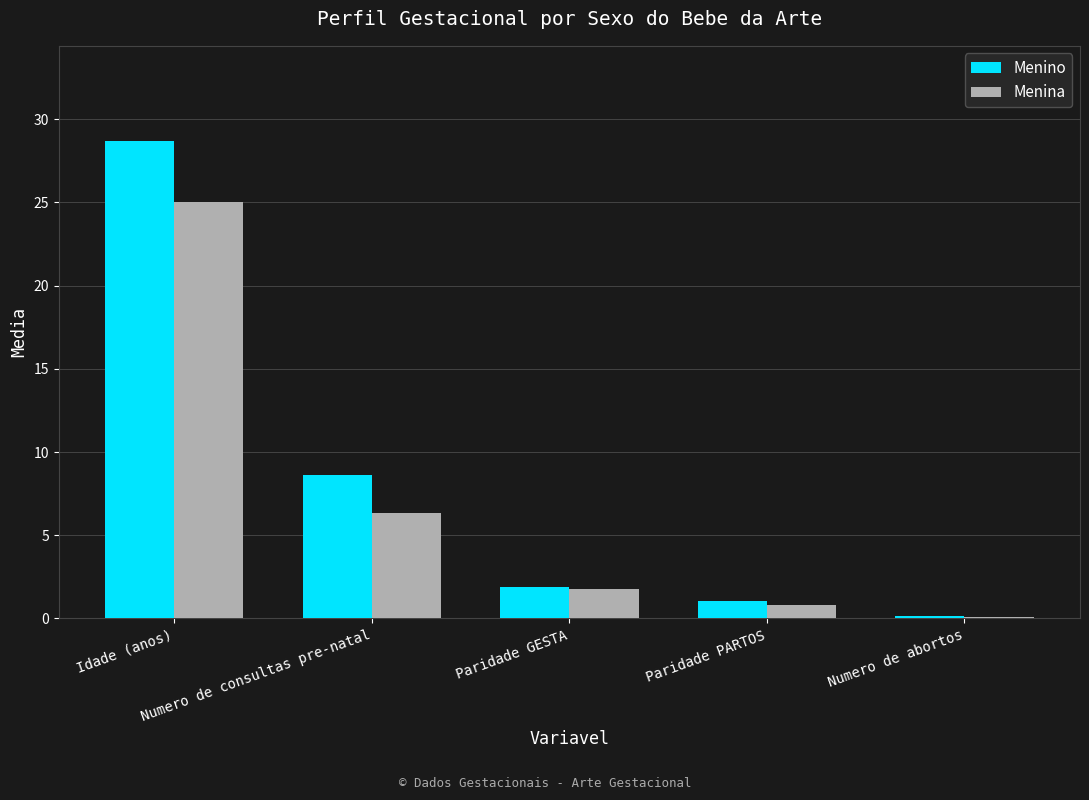

Which series has the widest spread of values?

Menino